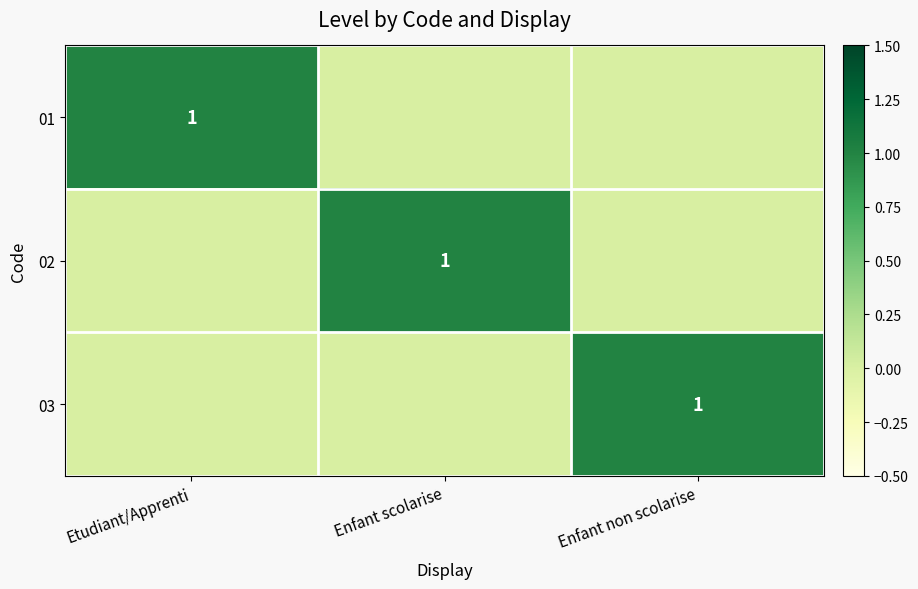

What is the difference between the highest and lowest values at Enfant non scolarise?

1